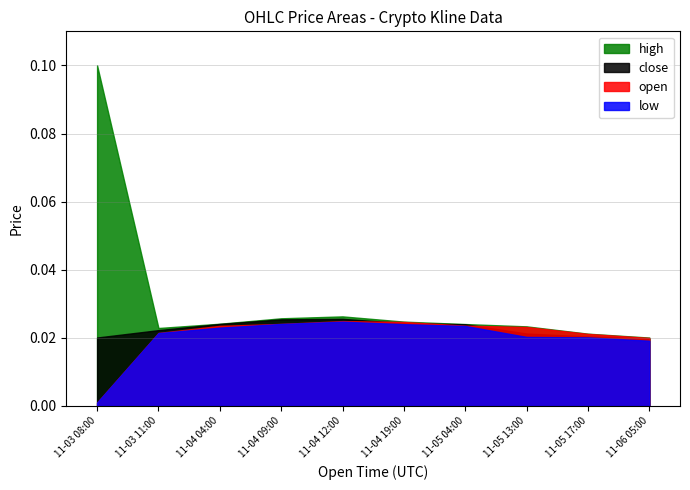

Which has a higher value, 2023-11-05 17:00 or 2023-11-05 04:00?

2023-11-05 04:00